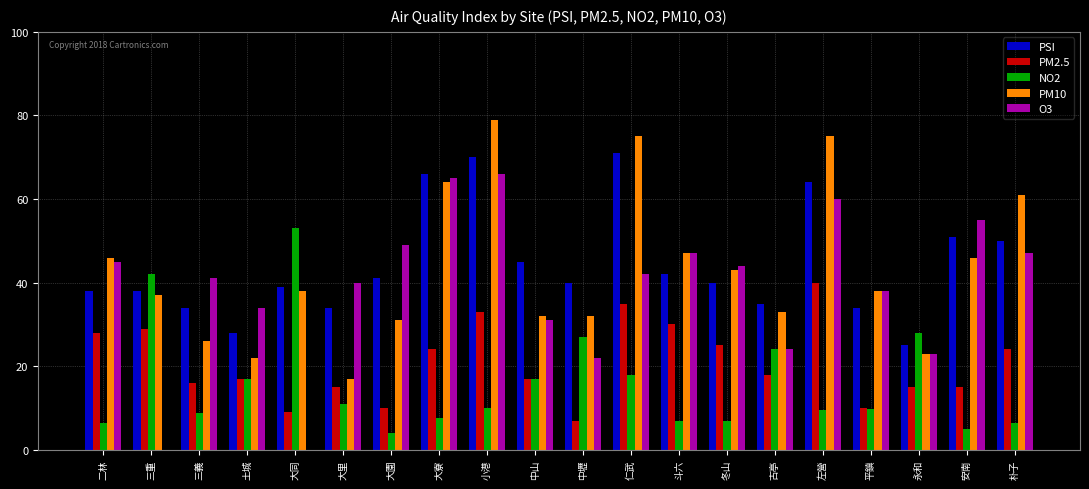

Between 小港 and 冬山, which series saw the biggest shift?

PM10